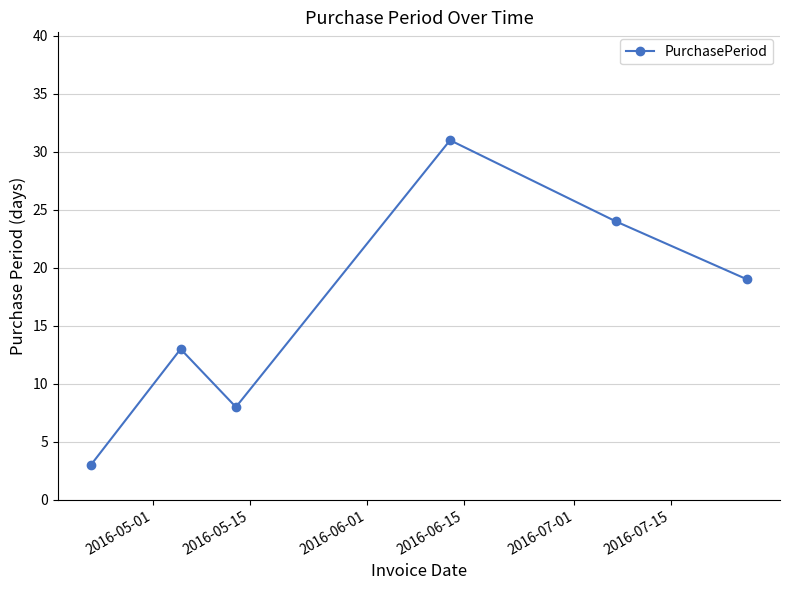

Reading left to right, what are all the values shown in this chart?

3	13	8	31	24	19